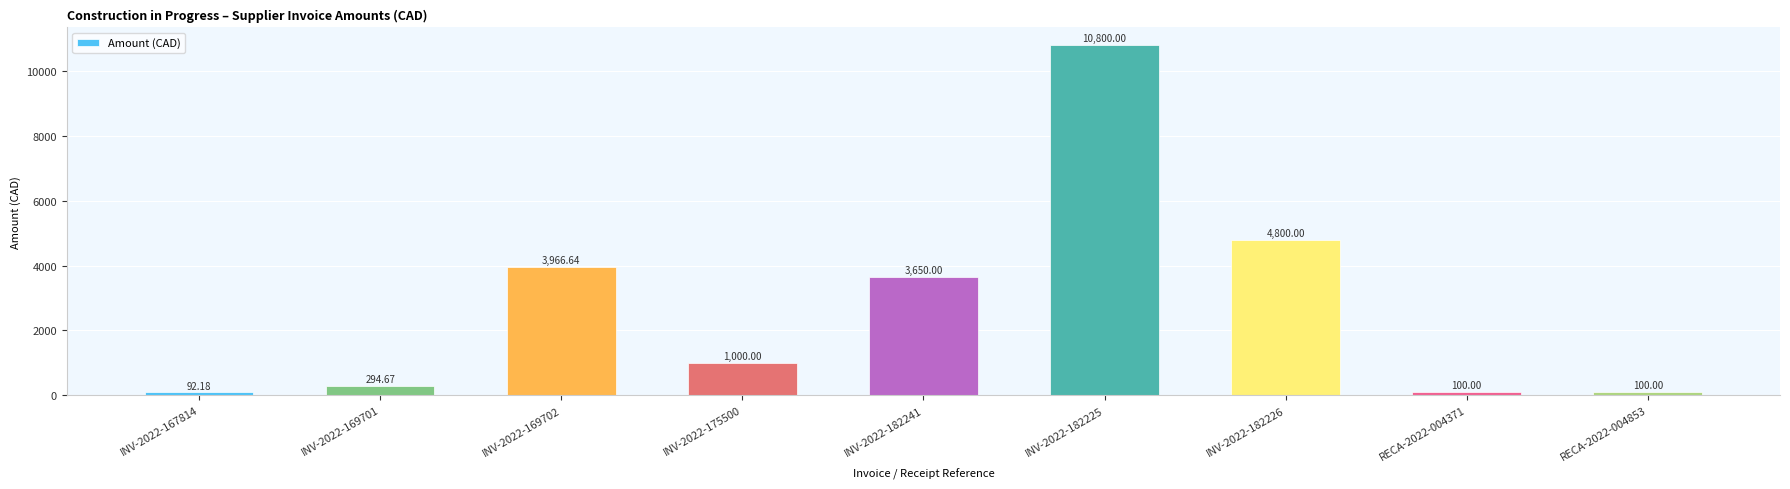

What is the change in value from INV-2022-182241 to INV-2022-182226?

+1150.0